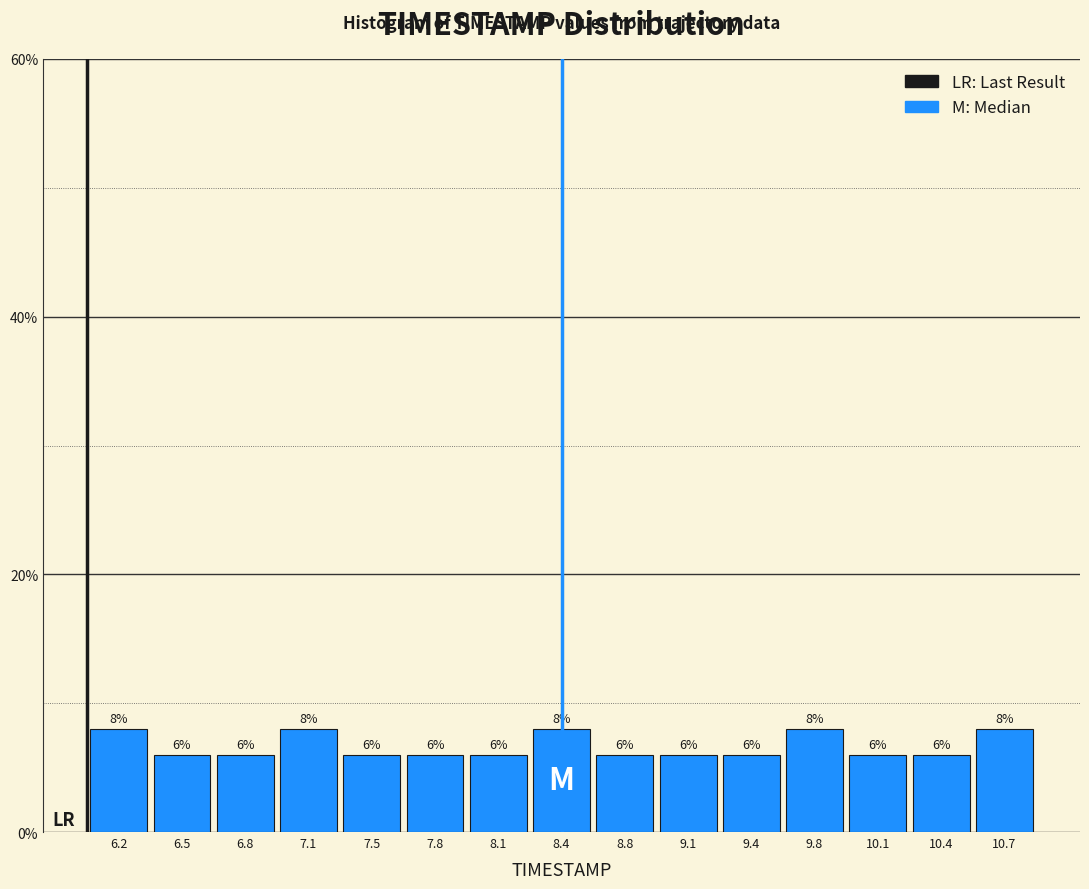

Reading left to right, list every bar in this chart as the range it spans on the x-axis followed by its height. The bar edges are not printed on the chart, so give them approximately, as read against the axis.

6.00 to 6.35: 8
6.35 to 6.65: 6
6.65 to 7.00: 6
7.00 to 7.30: 8
7.30 to 7.65: 6
7.65 to 7.95: 6
7.95 to 8.30: 6
8.30 to 8.60: 8
8.60 to 8.95: 6
8.95 to 9.25: 6
9.25 to 9.60: 6
9.60 to 9.90: 8
9.90 to 10.25: 6
10.25 to 10.55: 6
10.55 to 10.90: 8